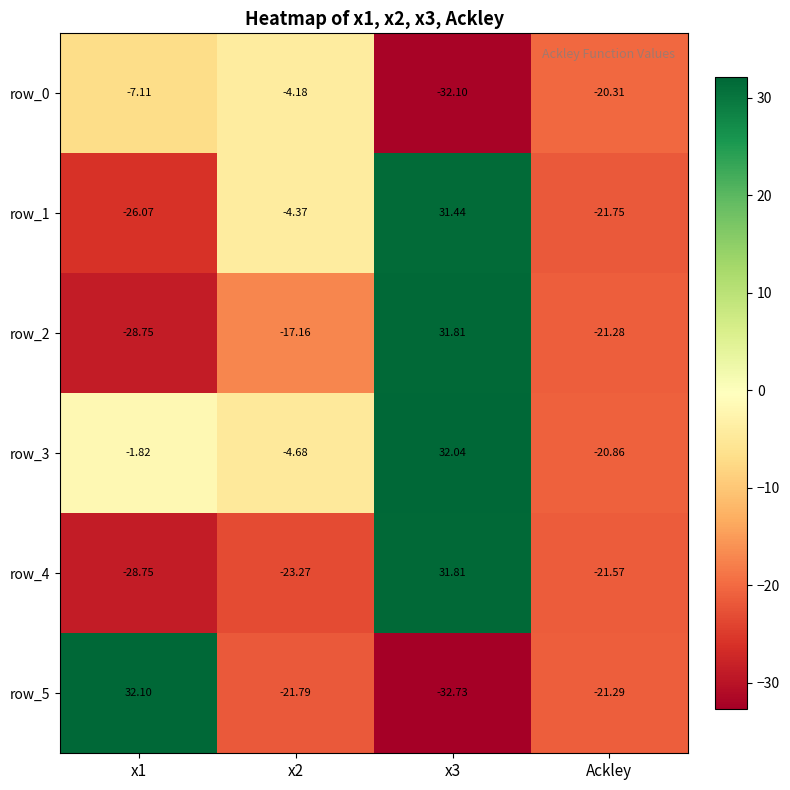

True or false: row_2 has a value of -36.5 at Ackley.

False